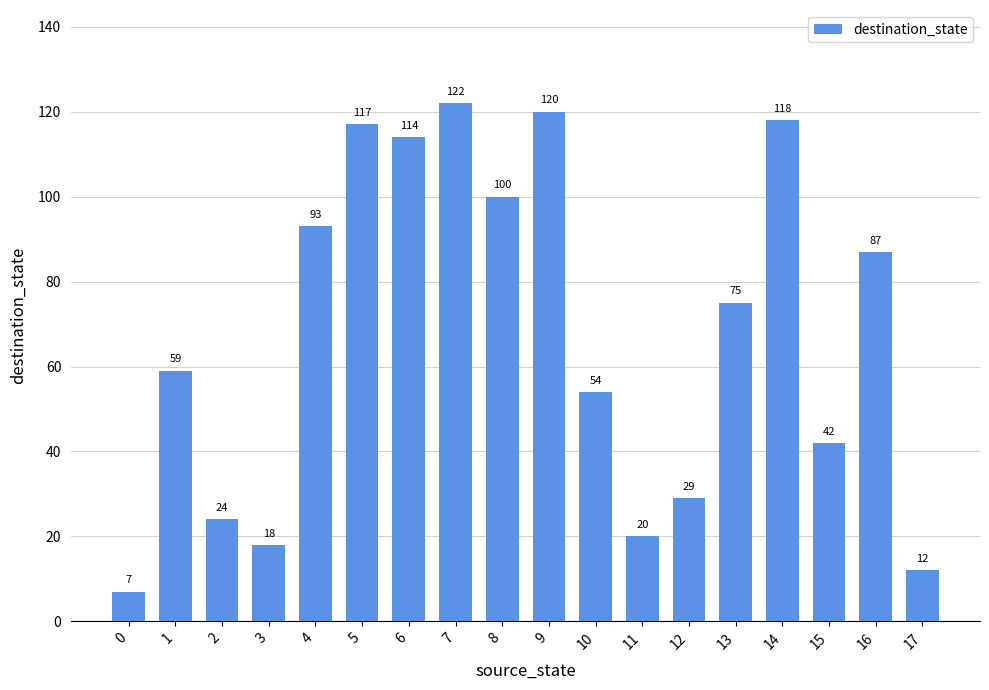

Rank the categories by value from highest to lowest.

7, 9, 14, 5, 6, 8, 4, 16, 13, 1, 10, 15, 12, 2, 11, 3, 17, 0